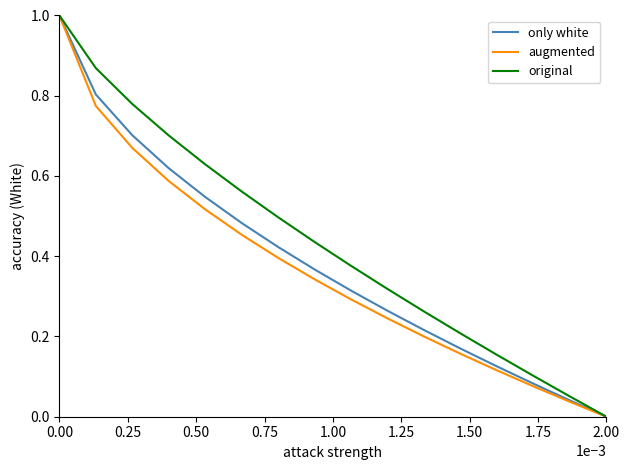

How many lines are shown in the chart?

3